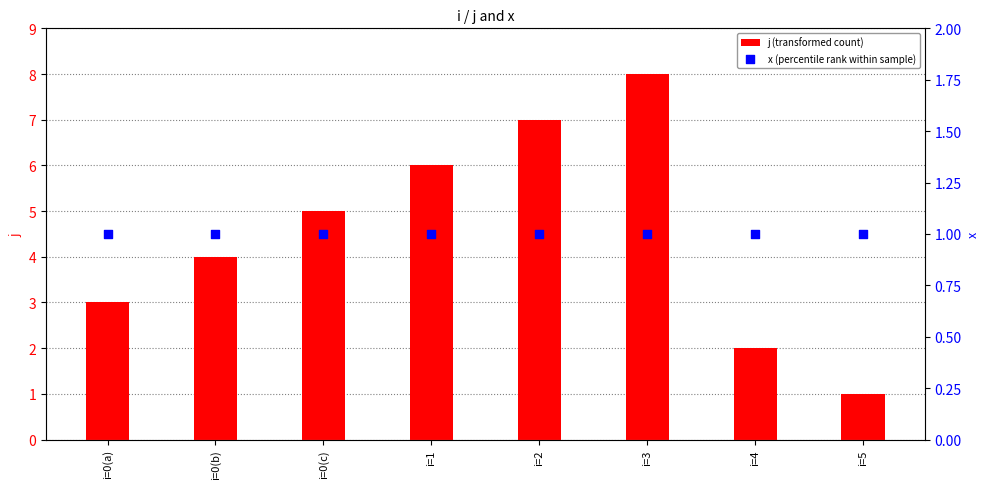

Which series has the widest spread of Y values?

j (transformed count)